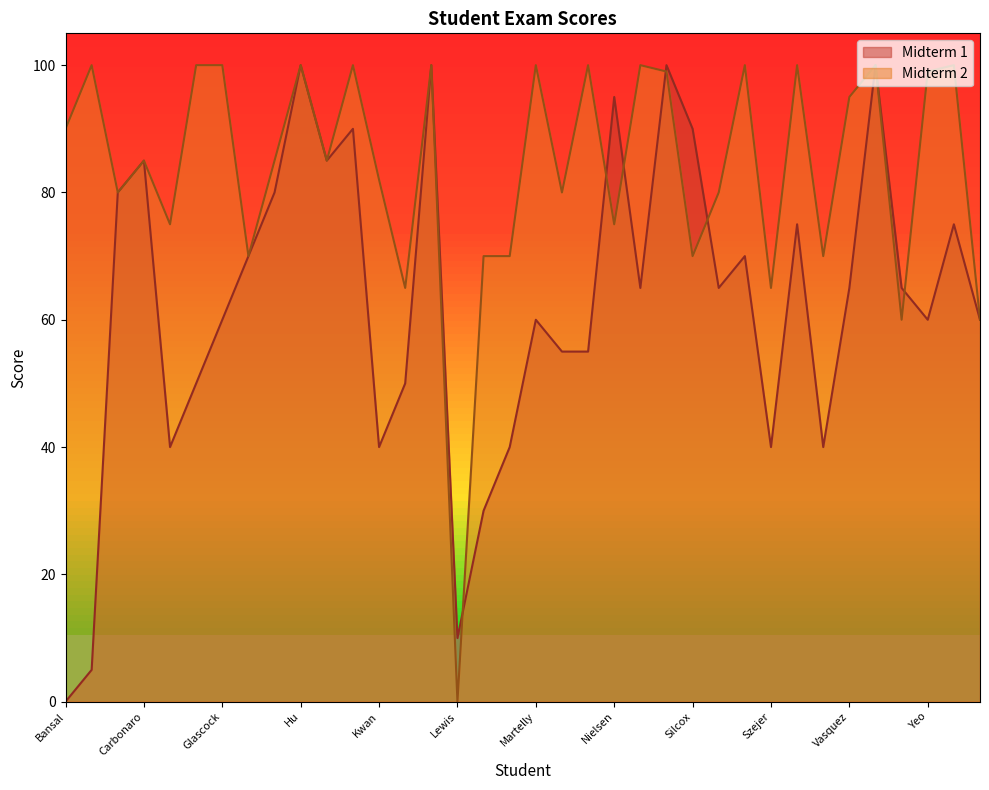

How many lines are shown in the chart?

2